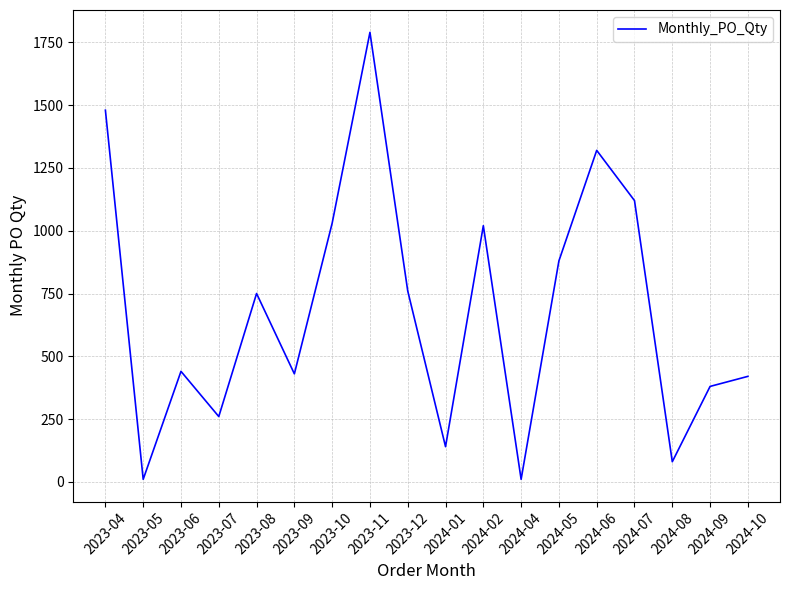

Does the chart have visible grid lines?

Yes